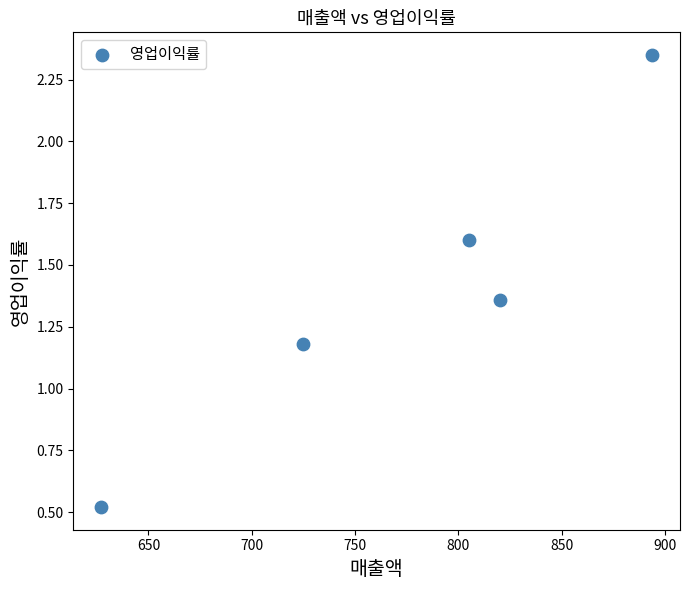

What Y value in the scatter plot is closest to 1?

1.2